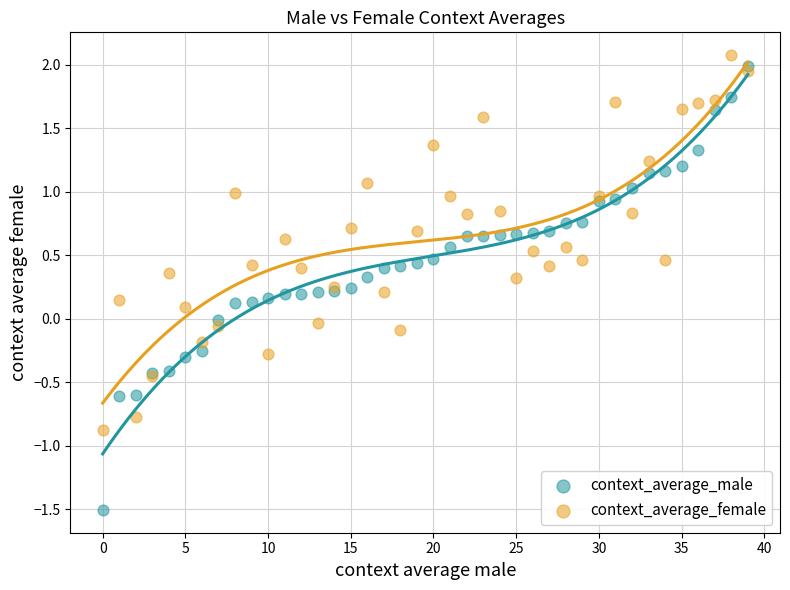

What are all the series names shown in the legend?

context_average_male, context_average_female